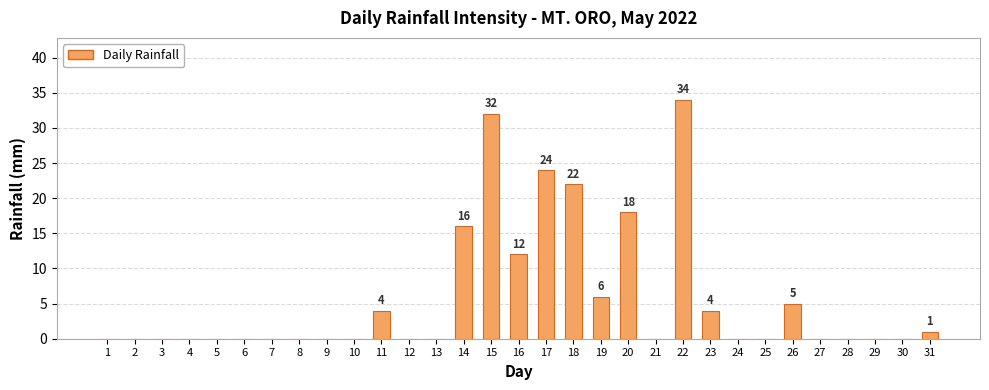

Which label corresponds to the largest value in the chart?

22